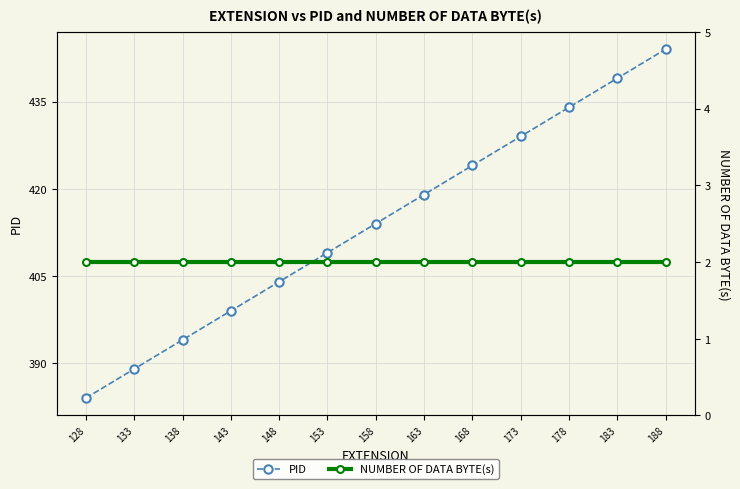

Is it true that NUMBER OF DATA BYTE(s) equals 2 at 173?

True